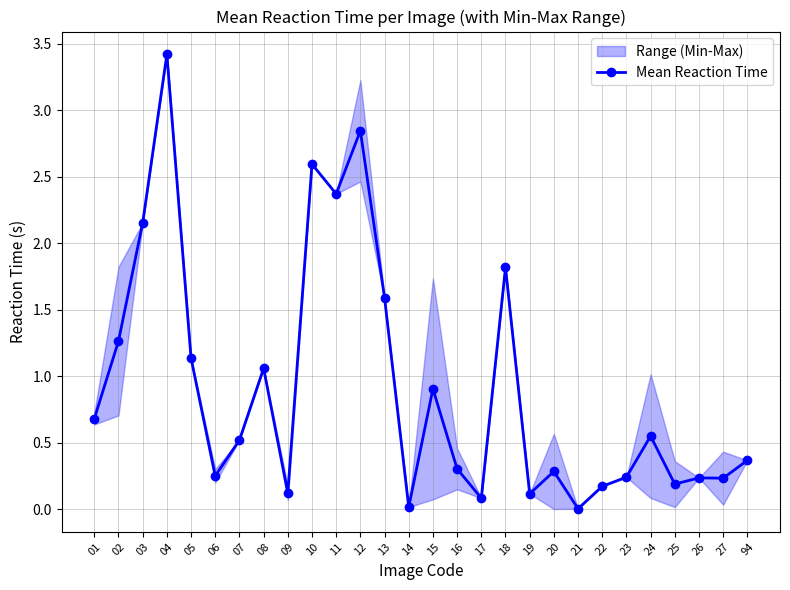

The value at 09 is 0.2. True or false?

False